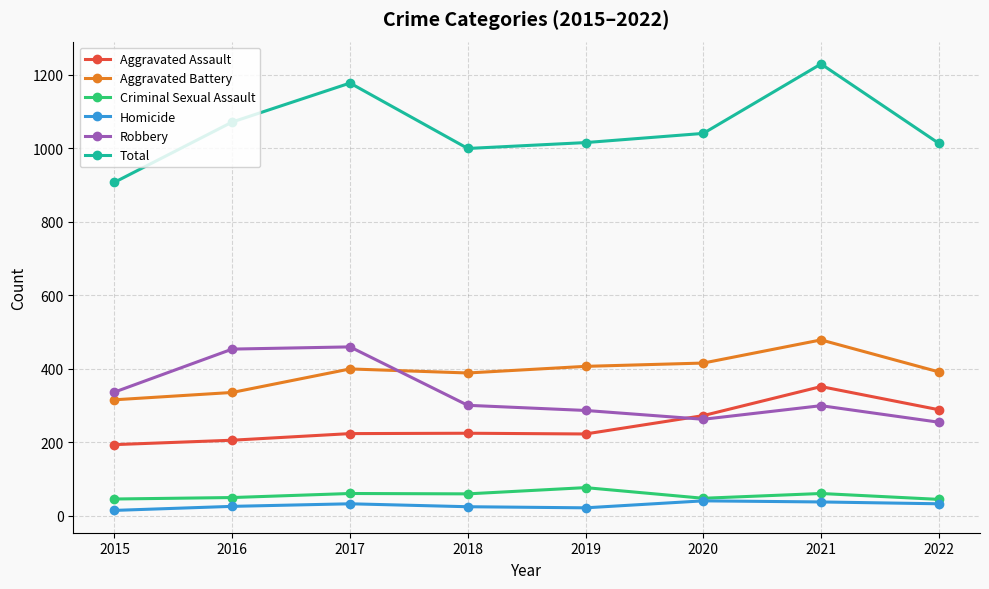

What is the difference between the second highest and second lowest values in the Robbery series?

191